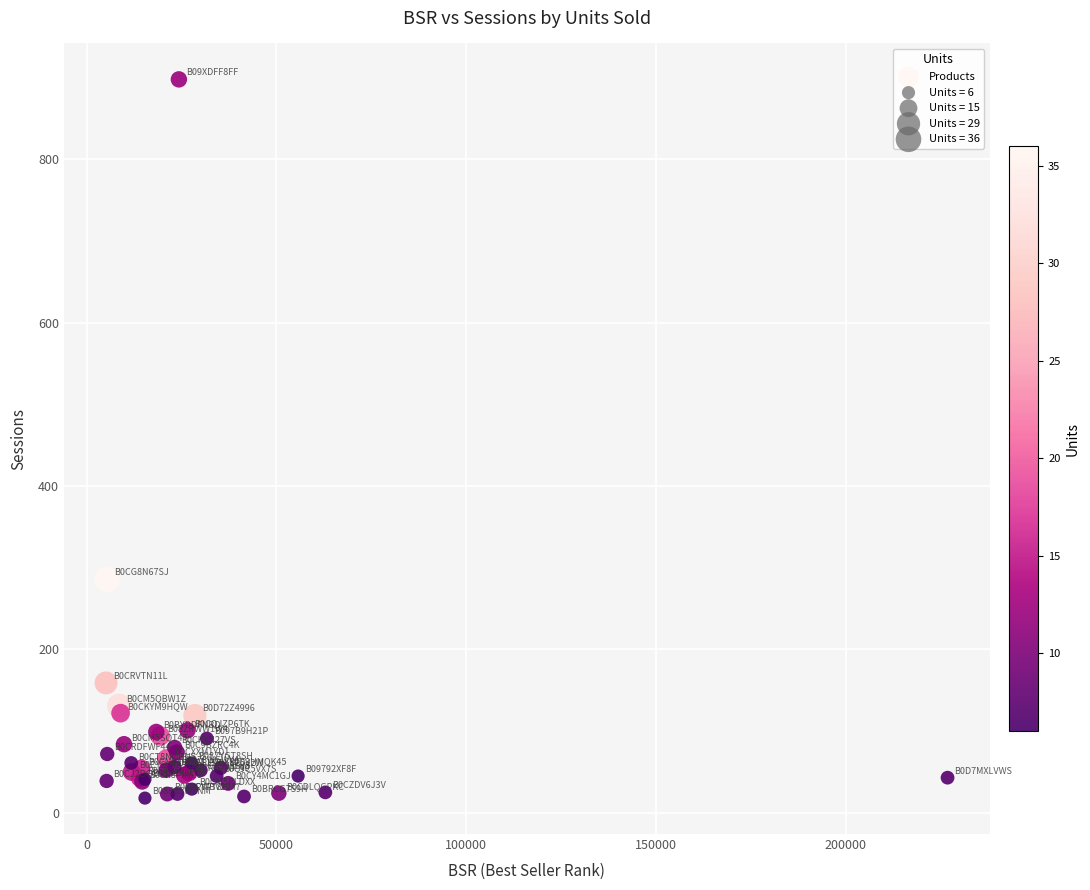

What Y value in the scatter plot is closest to 458?

286